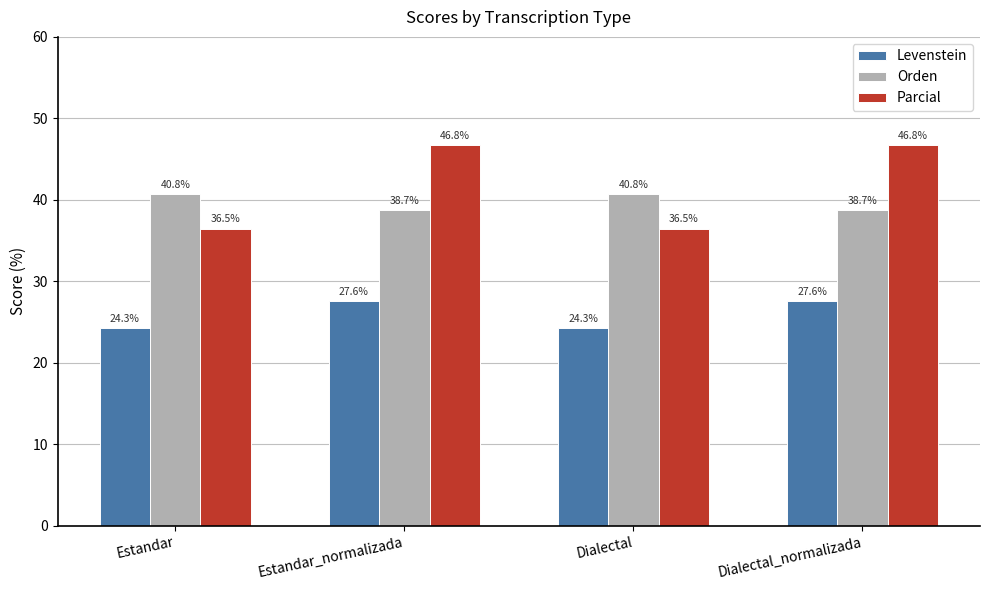

Which series changed the most between Estandar and Estandar_normalizada?

Parcial